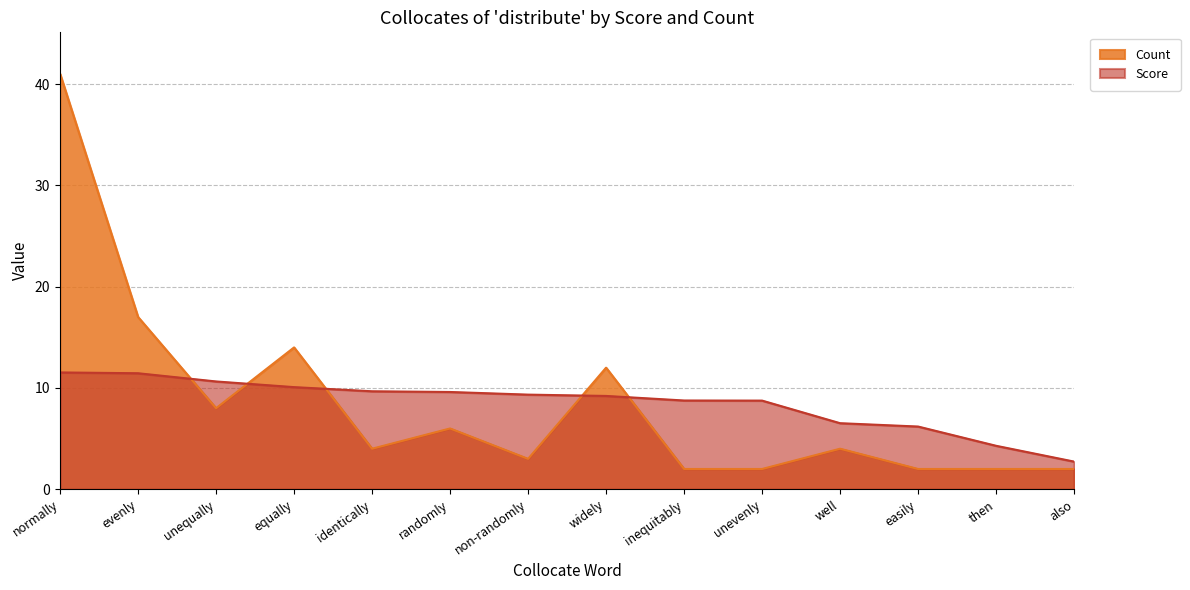

Which series changed the most between evenly and inequitably?

Count